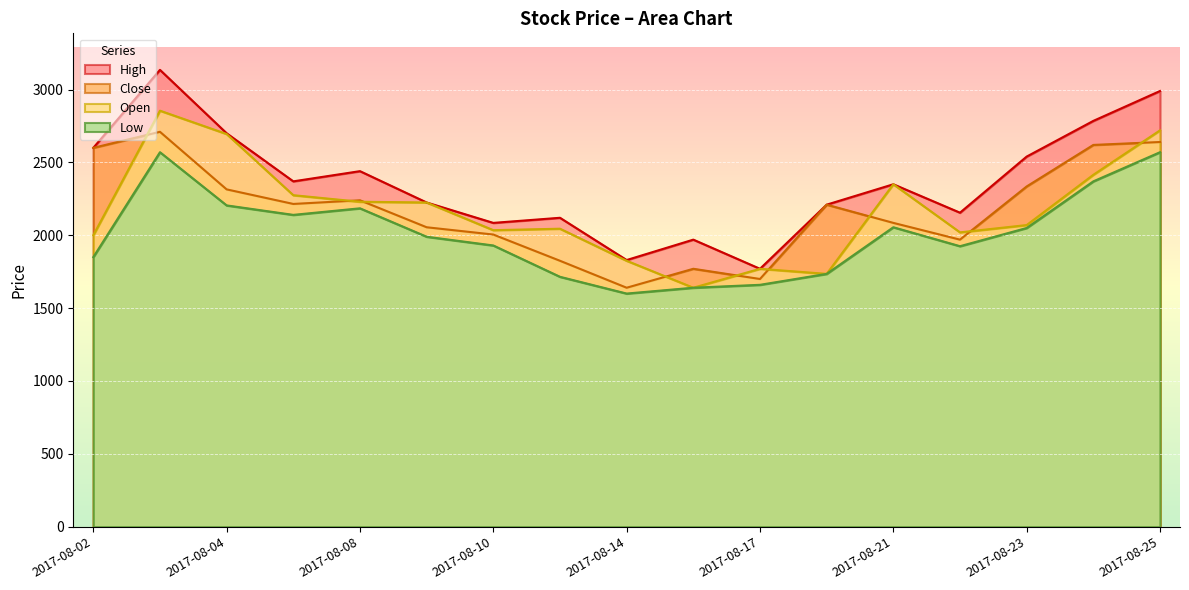

What is the value of the Low point at the 5th from the left?

2185